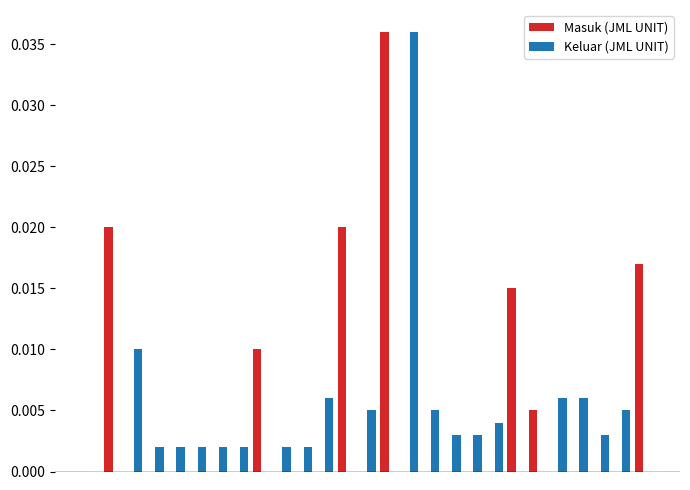

Count the number of data series in this chart.

2